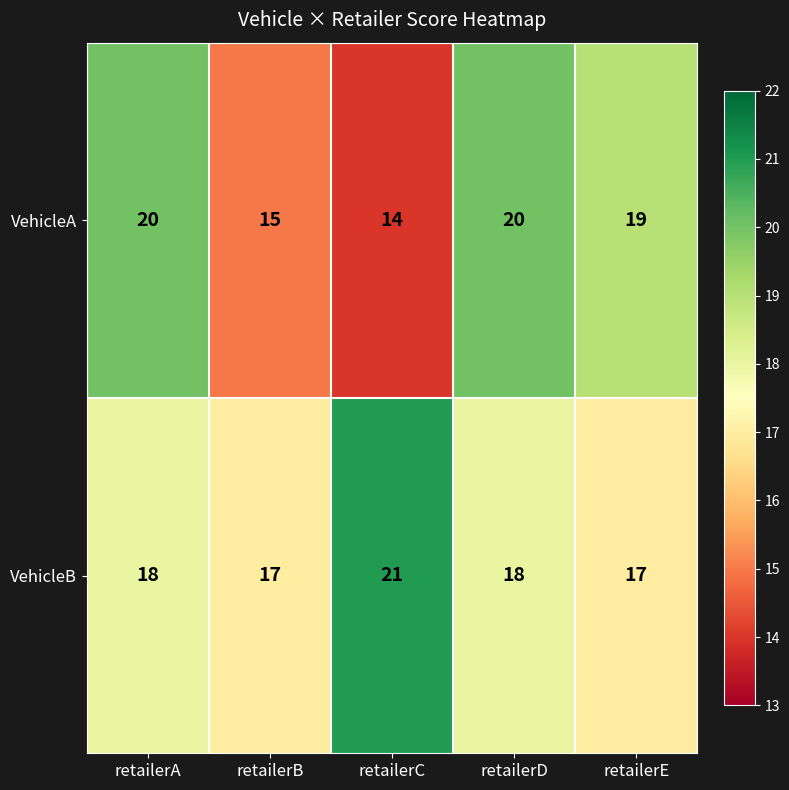

Is it true that VehicleA equals 19 at retailerE?

True